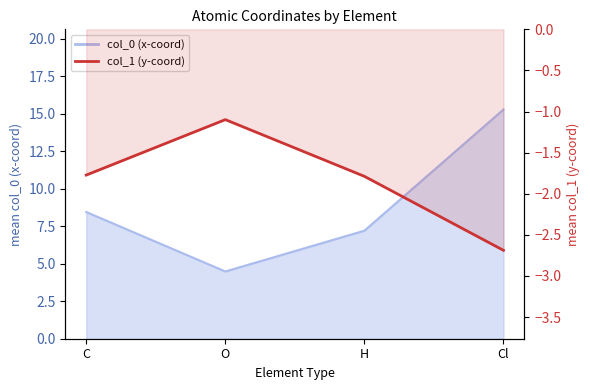

The chart shows a value of -0.4 at C. True or false?

False